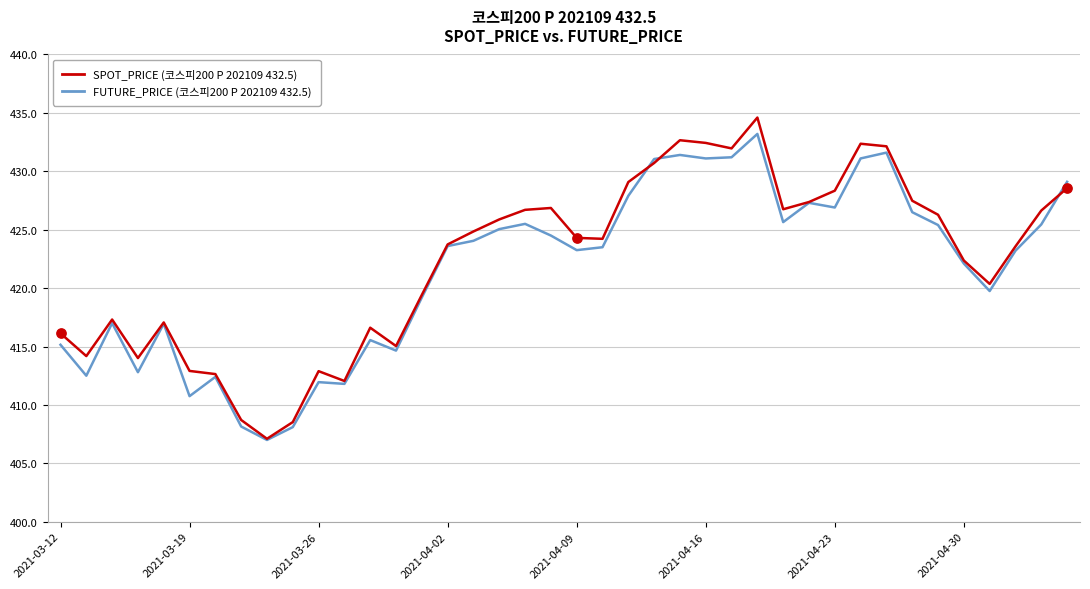

What is the maximum value shown in the chart?

434.6